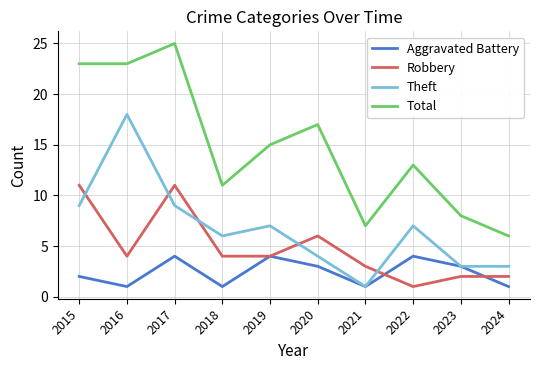

Reading left to right, transcribe all the data shown in this chart.

Aggravated Battery: 2015=2	2016=1	2017=4	2018=1	2019=4	2020=3	2021=1	2022=4	2023=3	2024=1
Robbery: 2015=11	2016=4	2017=11	2018=4	2019=4	2020=6	2021=3	2022=1	2023=2	2024=2
Theft: 2015=9	2016=18	2017=9	2018=6	2019=7	2020=4	2021=1	2022=7	2023=3	2024=3
Total: 2015=23	2016=23	2017=25	2018=11	2019=15	2020=17	2021=7	2022=13	2023=8	2024=6